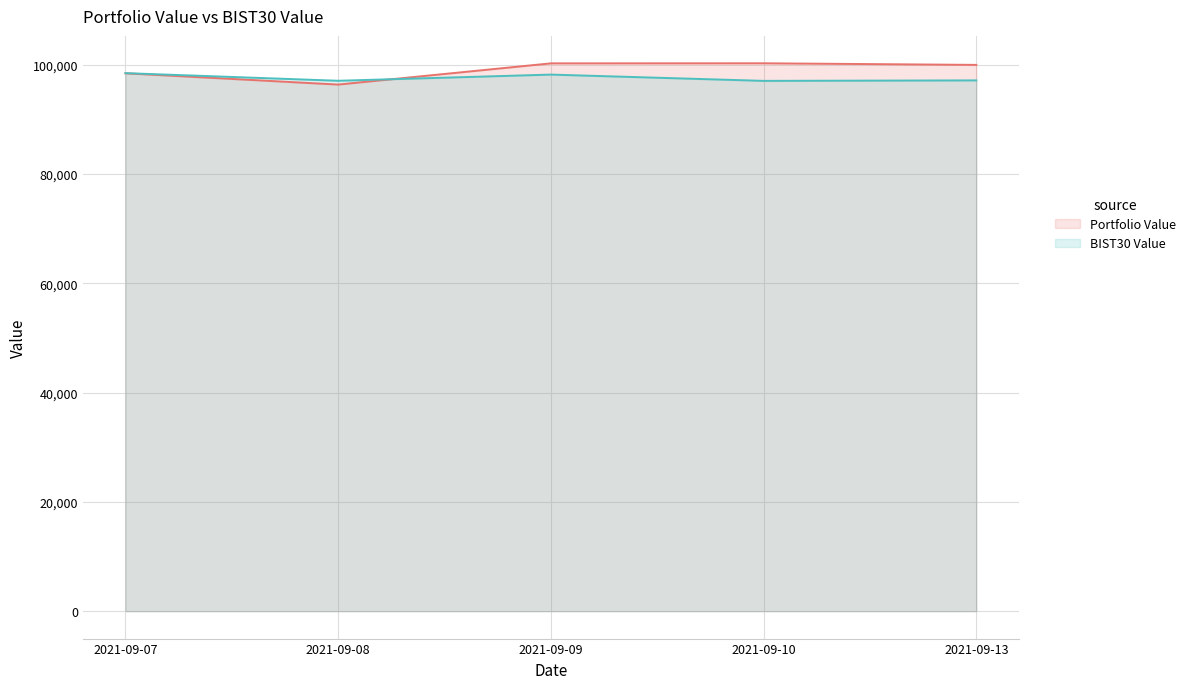

List the series in order of their overall mean, lowest first.

BIST30 Value, Portfolio Value